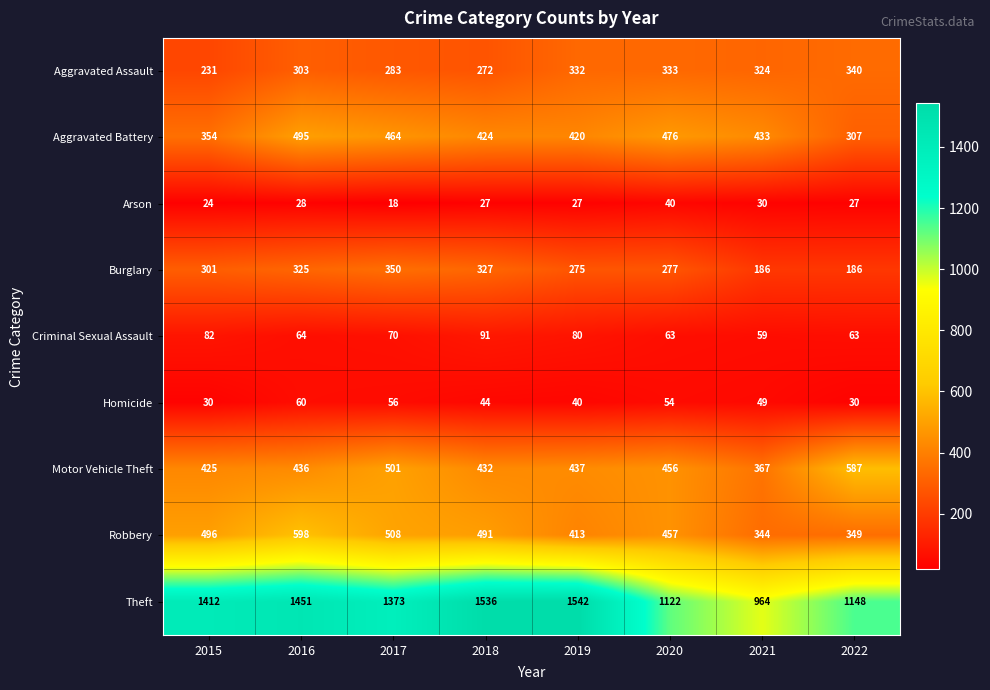

The value of Theft at 2018 is 2659. True or false?

False